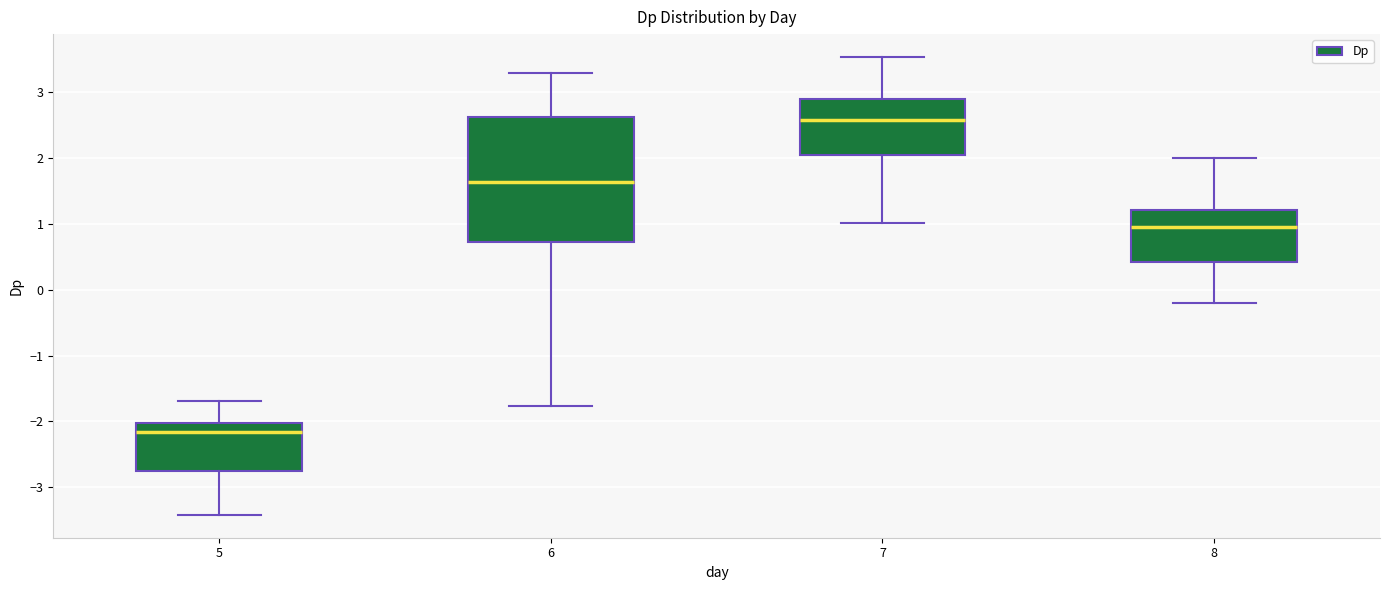

Where does the upper whisker of the box at x = 5 end on the y-axis? The values are not printed on the chart, so give them approximately, as read against the axis.

-1.7